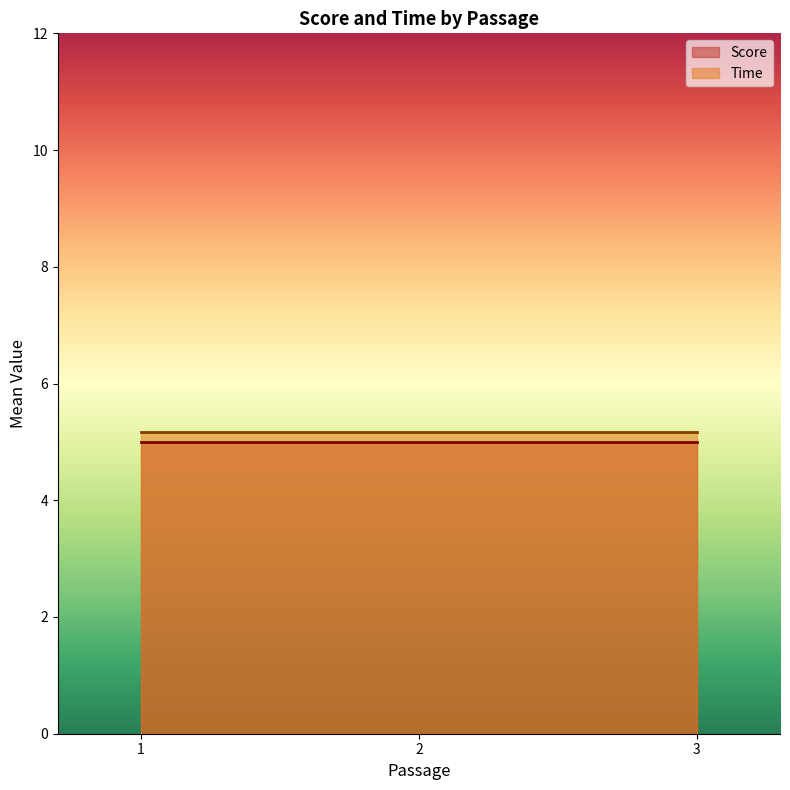

How many categories are shown in the chart?

3